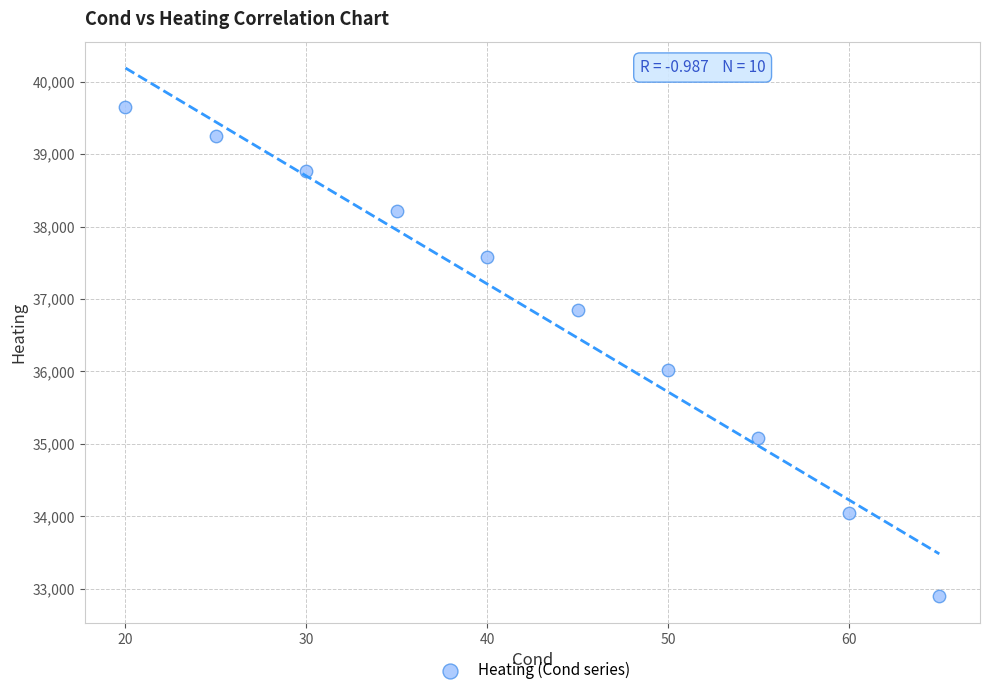

What is the average X value?

42.5